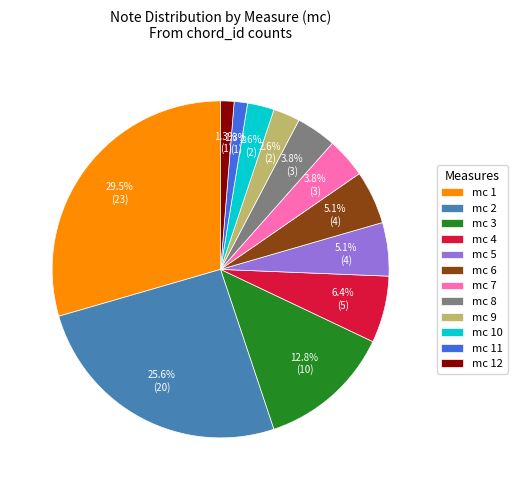

Count the number of slices in the pie.

12